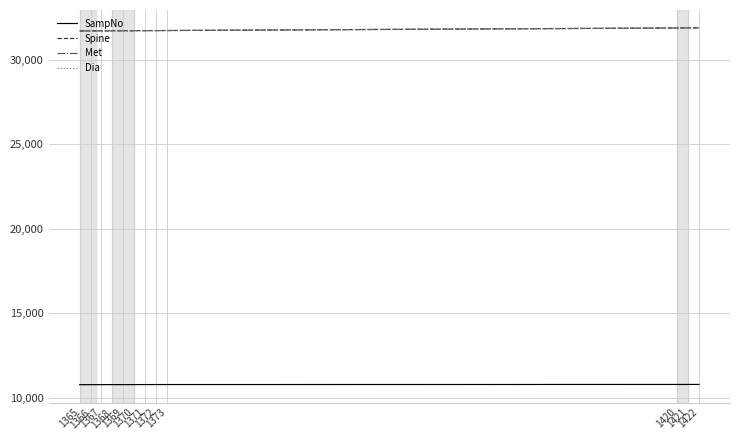

Count the number of data series in this chart.

4